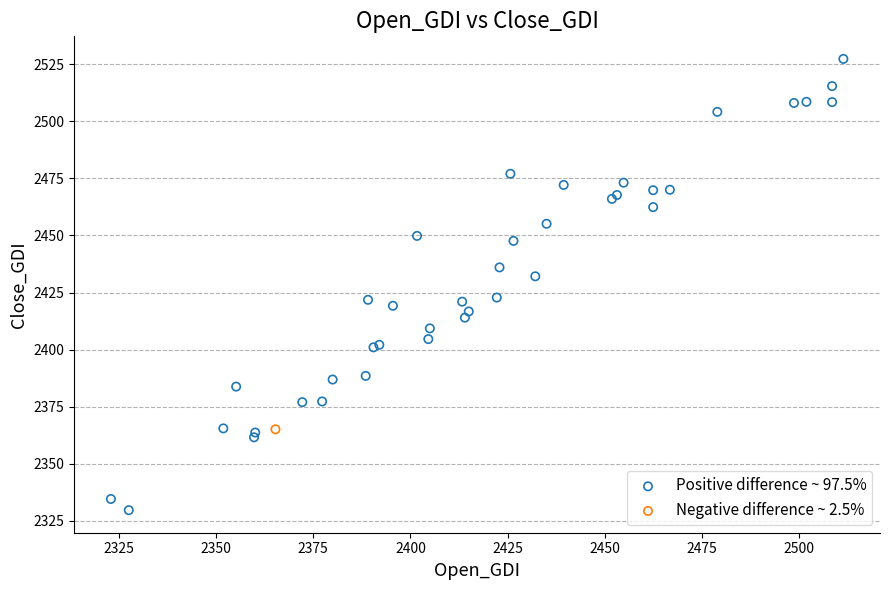

What are all the series names shown in the legend?

Positive difference ~ 97.5%, Negative difference ~ 2.5%